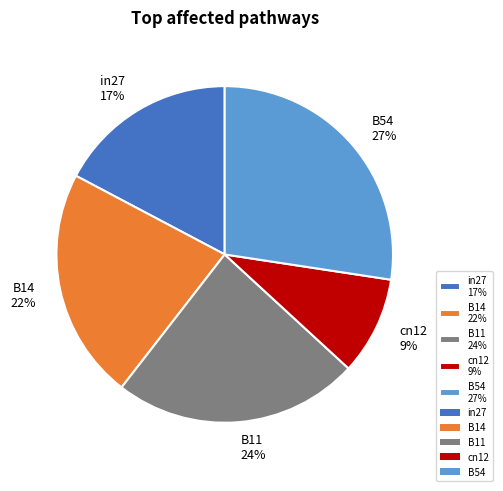

Combined, do cn12 9% and in27 17% account for over 50%?

No